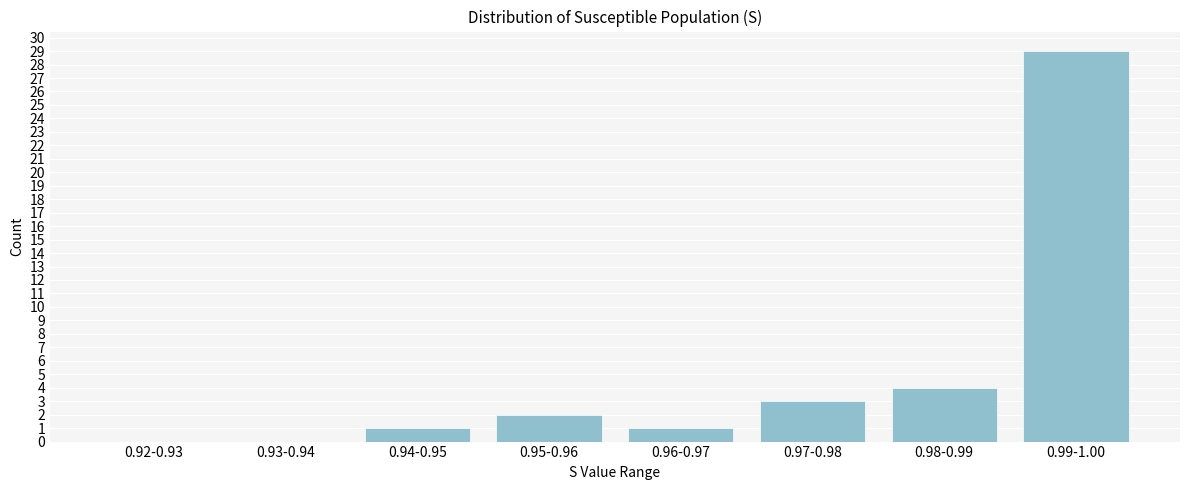

Reading left to right, transcribe all the data shown in this chart.

0.92-0.93=0	0.93-0.94=0	0.94-0.95=1	0.95-0.96=2	0.96-0.97=1	0.97-0.98=3	0.98-0.99=4	0.99-1.00=29